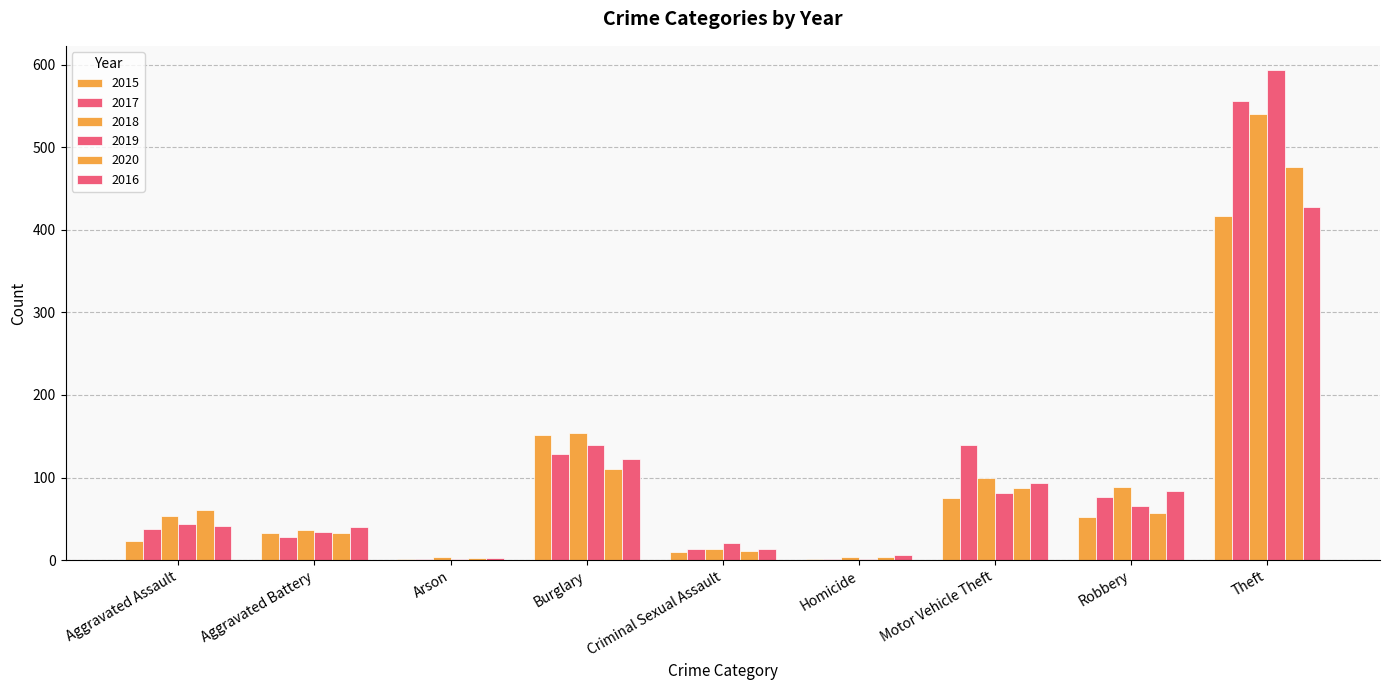

Which category has the lowest value in the 2018 series?

Arson